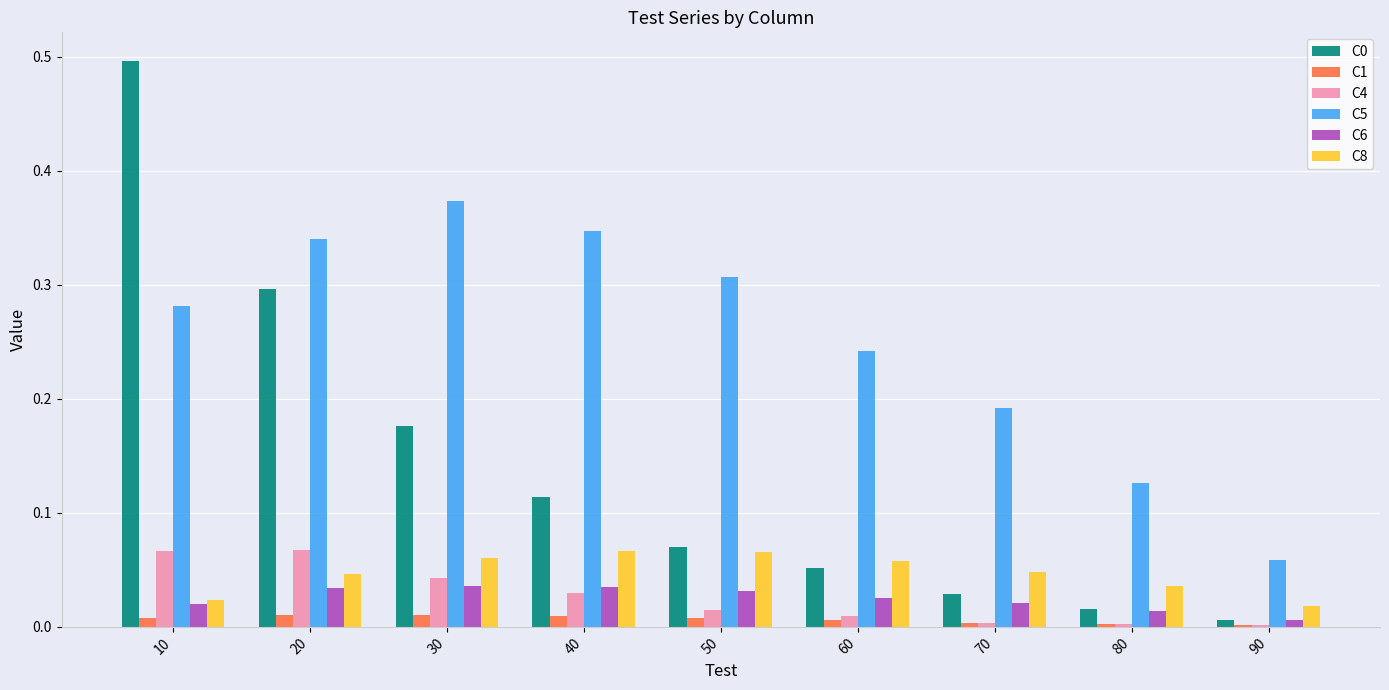

The value of C0 at 20 is 0.3. True or false?

True